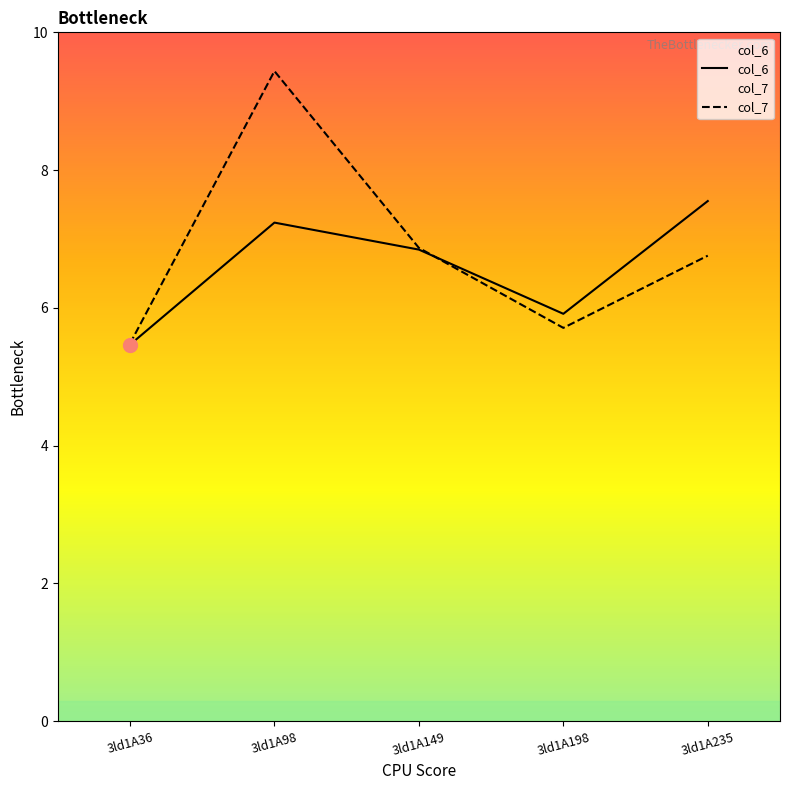

At which category is the sum across all series the highest?

3ld1A98